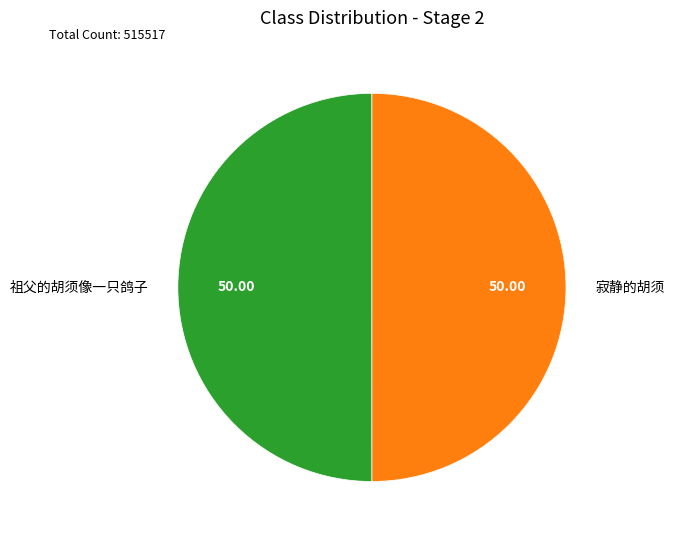

True or false: 祖父的胡须像一只鸽子 accounts for 45% of the total.

False